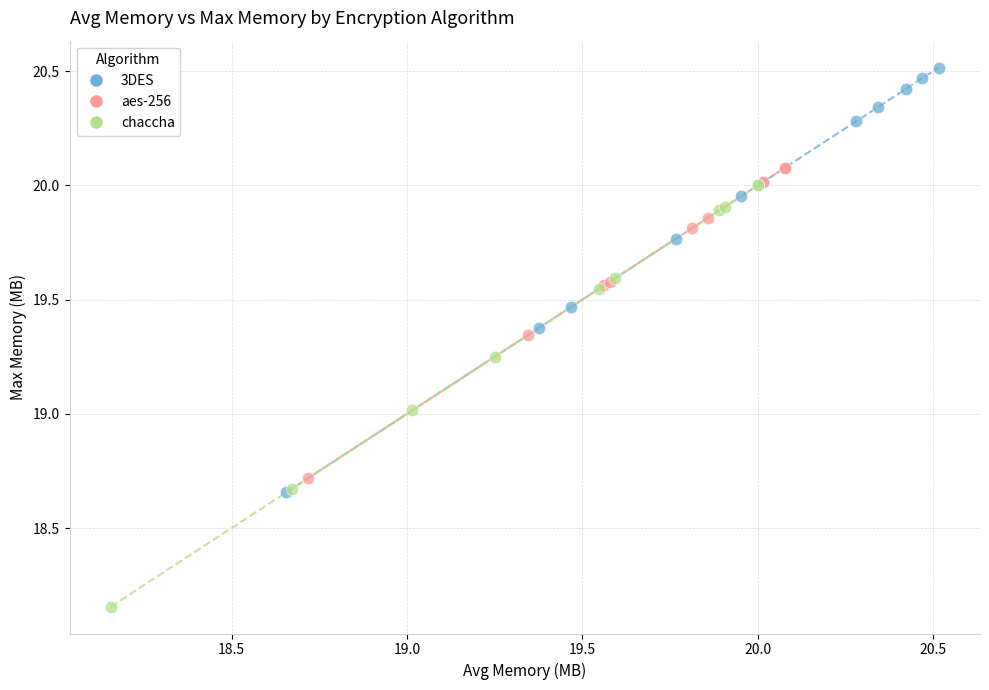

Which series contains the lowest Y value?

chaccha